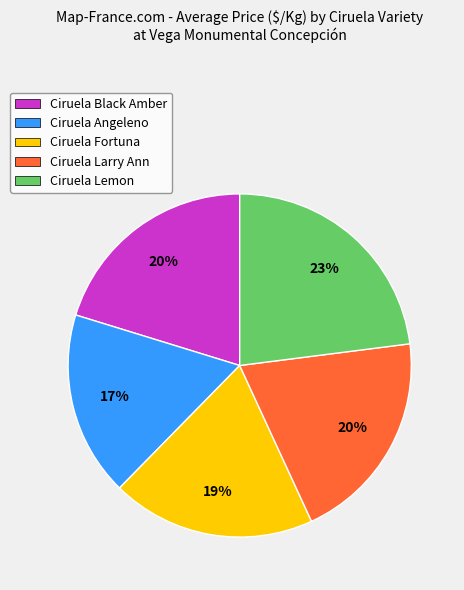

What is the largest slice in the pie chart?

Ciruela Lemon